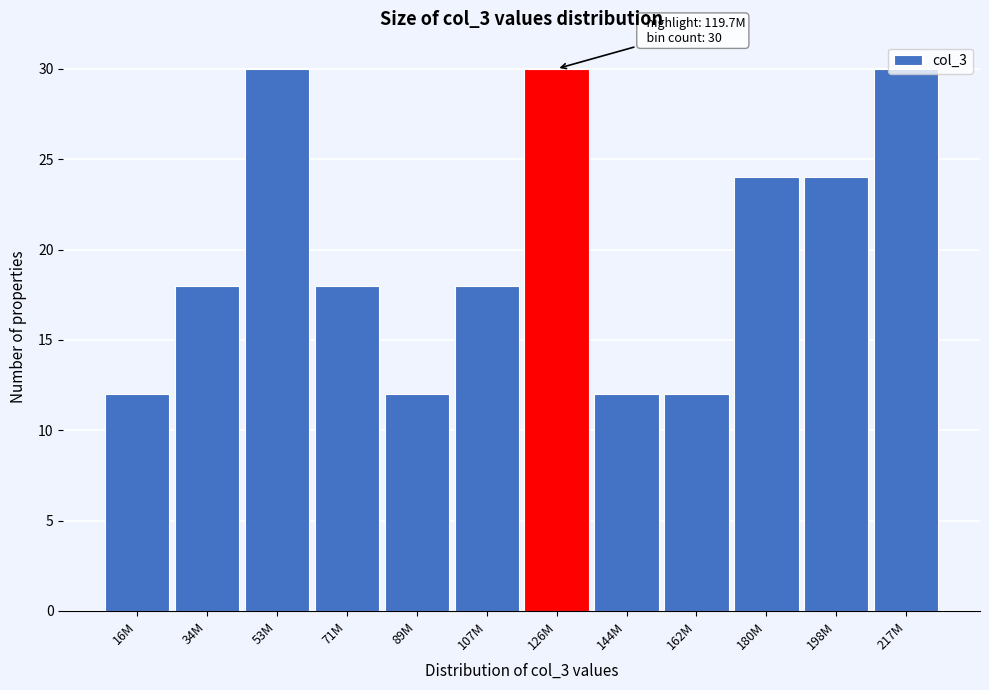

Which has a higher value, 34M or 217M?

217M